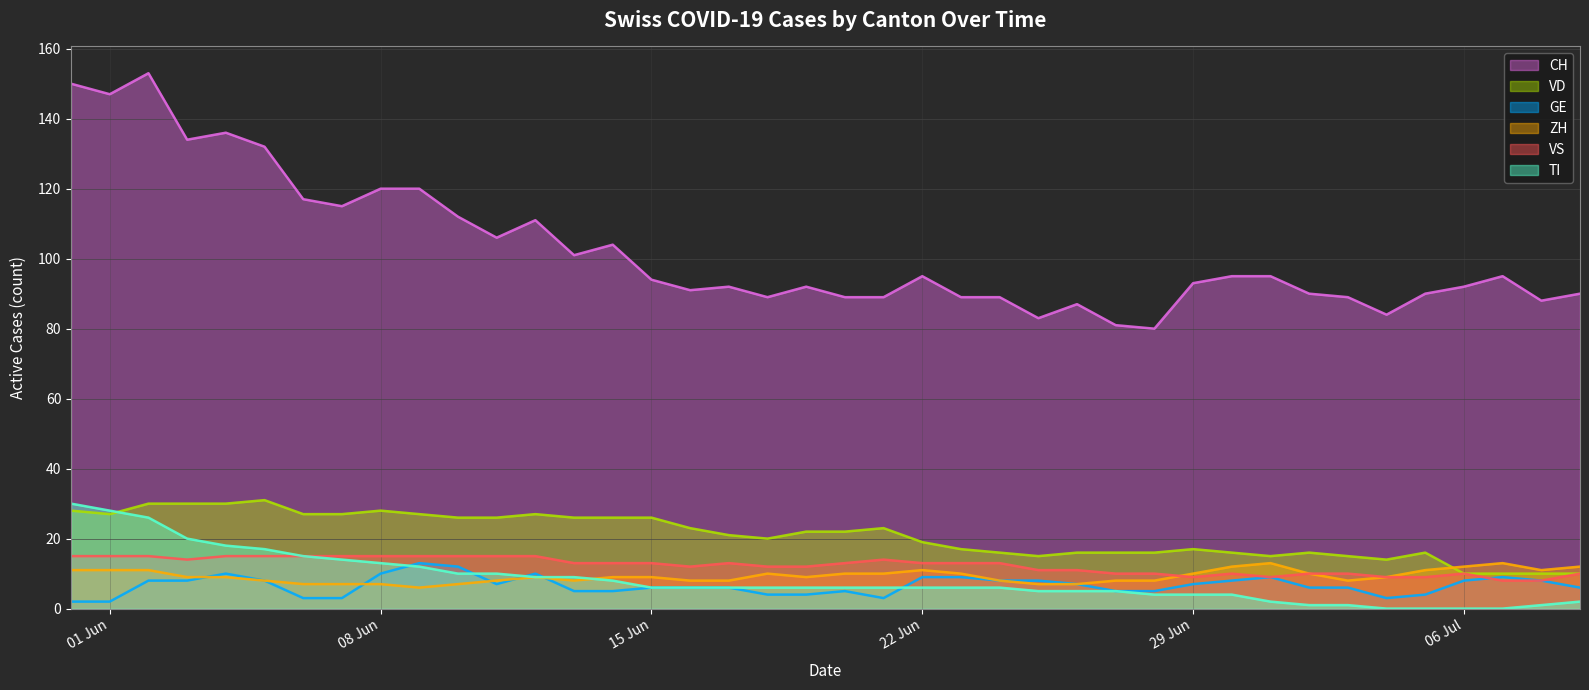

What is the maximum value shown in the chart?

153